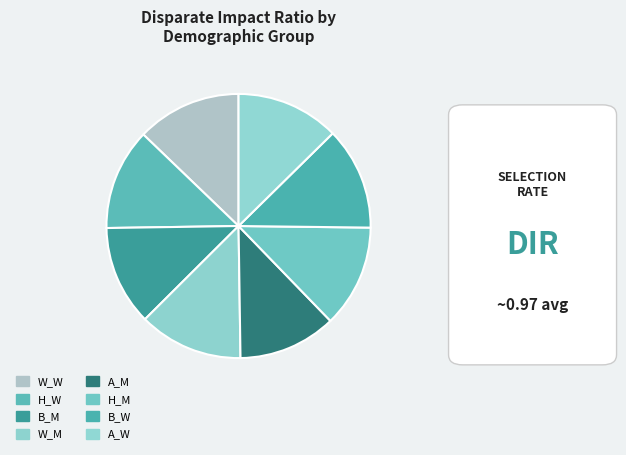

How many segments does this pie chart have?

8